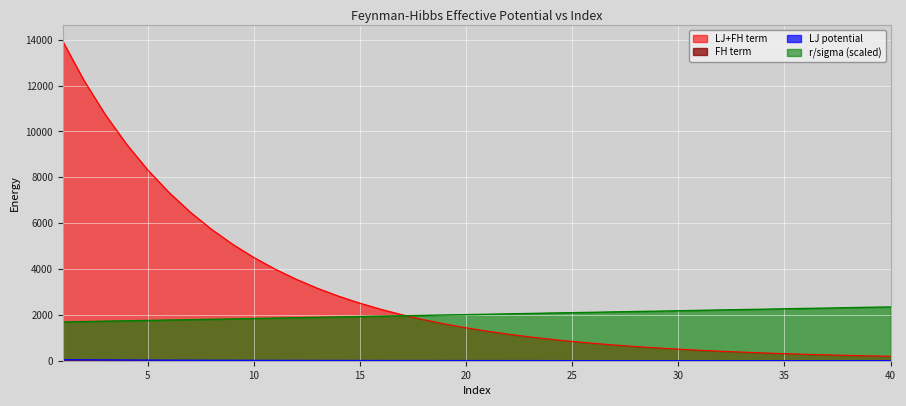

The FH term series shows 0.4 at 38. True or false?

True